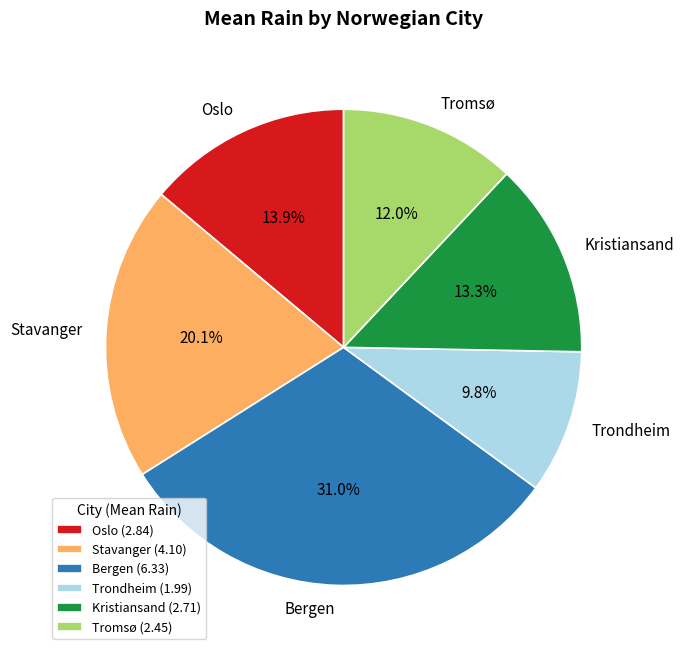

To the nearest percent, what portion does Bergen represent?

31%